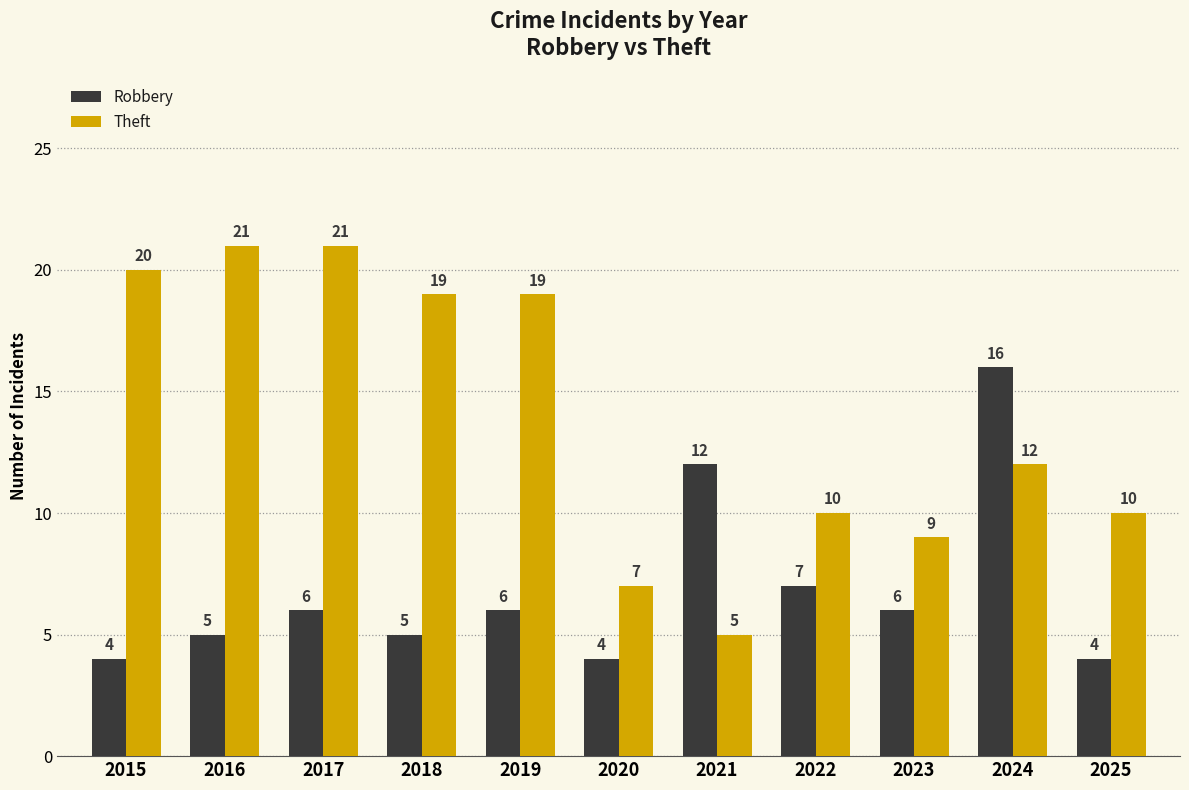

The value of Robbery at 2017 is 6. True or false?

True